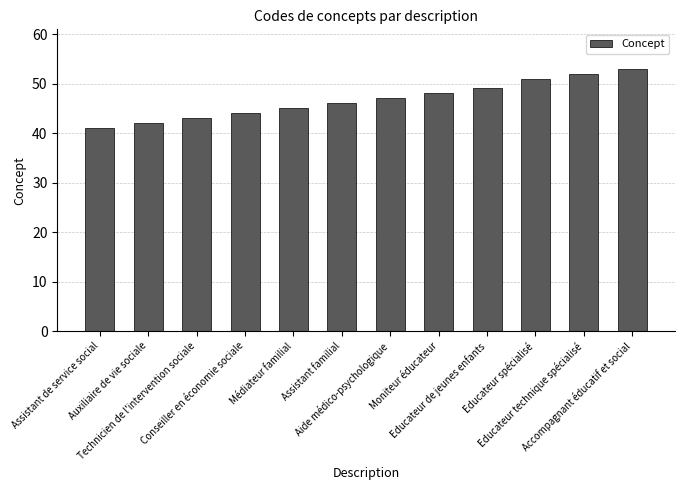

What is the sum of all values?

561